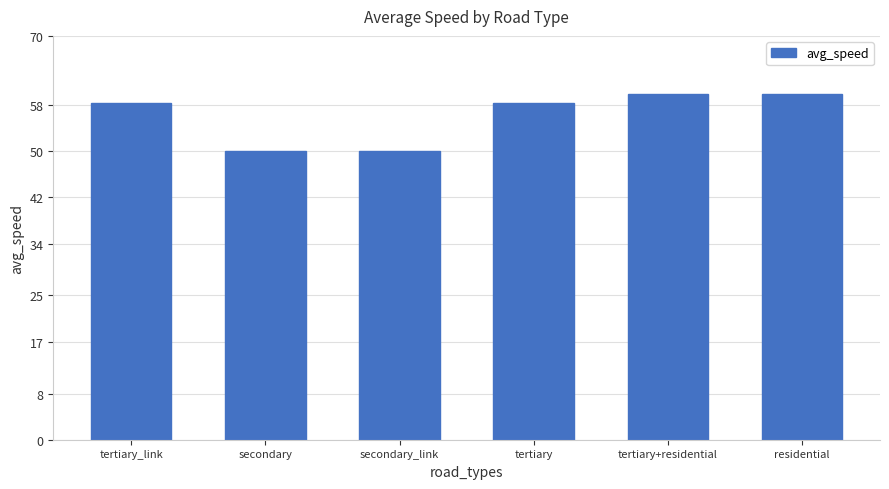

What is the greatest value displayed?

60.0